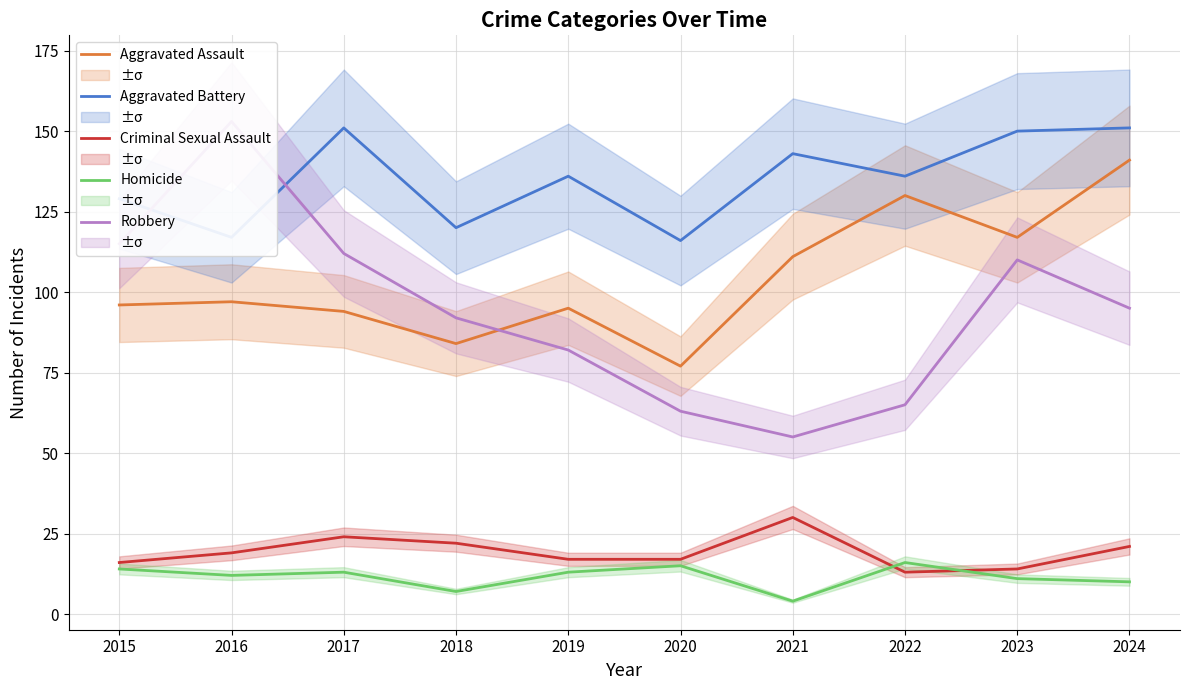

Rank the categories by Robbery value from highest to lowest.

2016, 2015, 2017, 2023, 2024, 2018, 2019, 2022, 2020, 2021